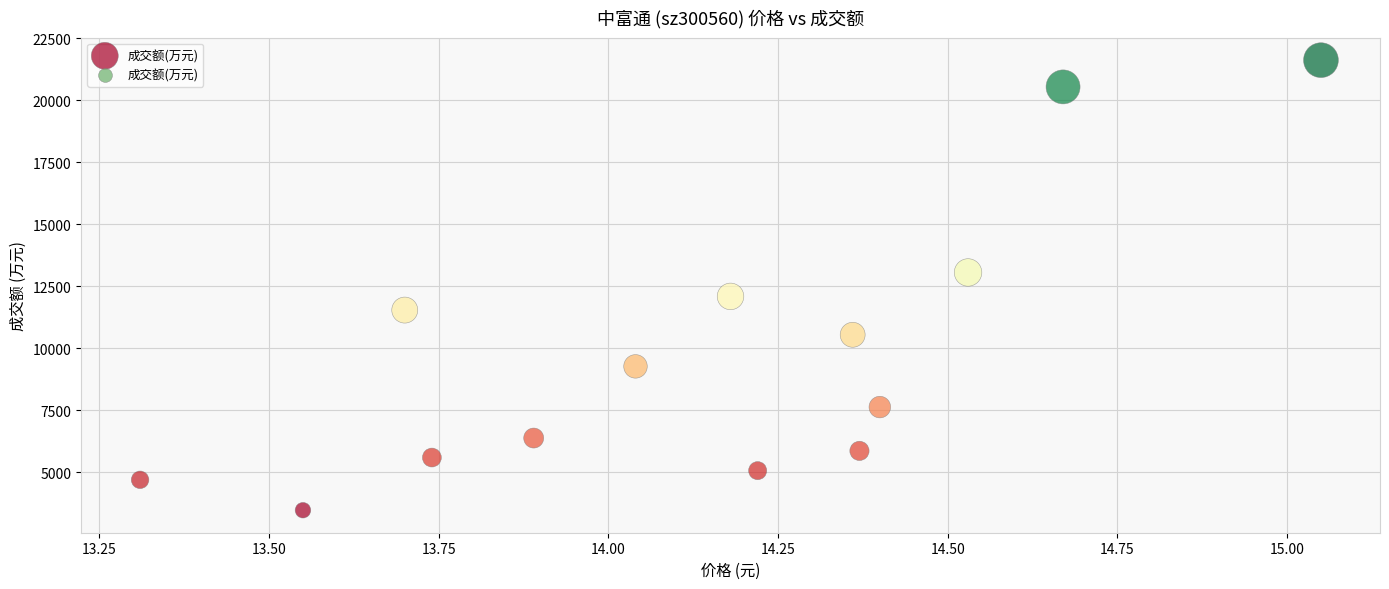

What is the range of Y values (max minus min)?

18148